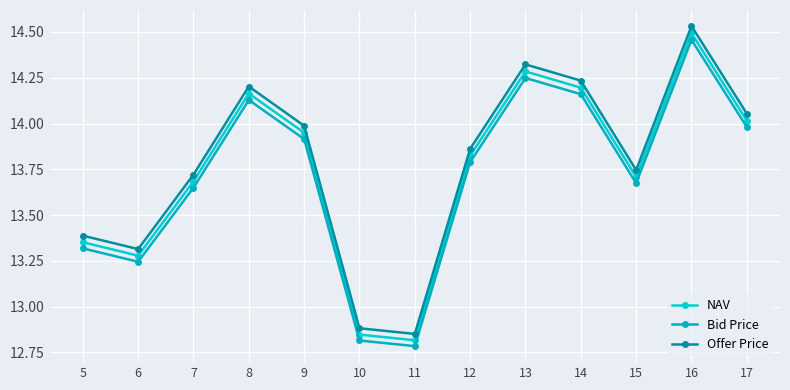

Between 6 and 13, which series saw the biggest shift?

Offer Price